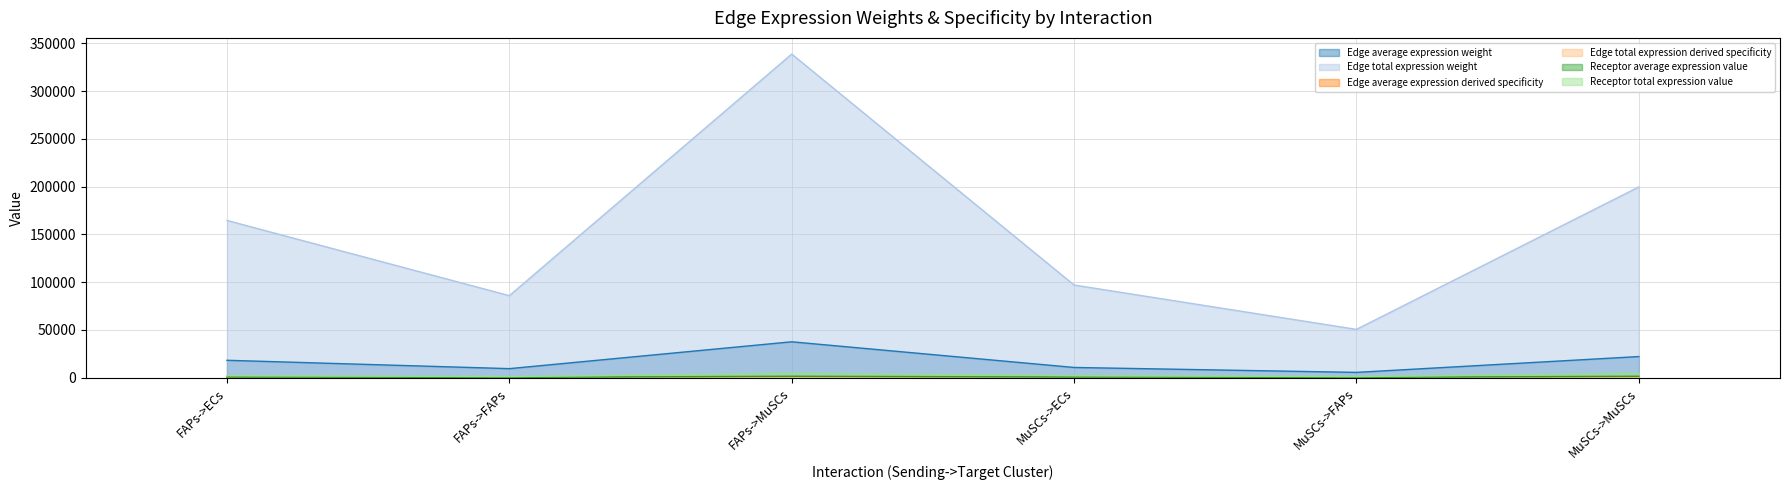

Reading left to right, what are all the values shown in this chart?

Edge average expression weight: FAPs->ECs=18293.9	FAPs->FAPs=9544.5	FAPs->MuSCs=37637.5	MuSCs->ECs=10783.5	MuSCs->FAPs=5626.1	MuSCs->MuSCs=22185.7
Edge total expression weight: FAPs->ECs=164644.9	FAPs->FAPs=85900.2	FAPs->MuSCs=338737.3	MuSCs->ECs=97051.3	MuSCs->FAPs=50634.6	MuSCs->MuSCs=199671.5
Edge average expression derived specificity: FAPs->ECs=0.2	FAPs->FAPs=0.1	FAPs->MuSCs=0.4	MuSCs->ECs=0.1	MuSCs->FAPs=0.1	MuSCs->MuSCs=0.2
Edge total expression derived specificity: FAPs->ECs=0.2	FAPs->FAPs=0.1	FAPs->MuSCs=0.4	MuSCs->ECs=0.1	MuSCs->FAPs=0.1	MuSCs->MuSCs=0.2
Receptor average expression value: FAPs->ECs=757.2	FAPs->FAPs=395.0	FAPs->MuSCs=1557.8	MuSCs->ECs=757.2	MuSCs->FAPs=395.0	MuSCs->MuSCs=1557.8
Receptor total expression value: FAPs->ECs=2271.5	FAPs->FAPs=1185.1	FAPs->MuSCs=4673.4	MuSCs->ECs=2271.5	MuSCs->FAPs=1185.1	MuSCs->MuSCs=4673.4